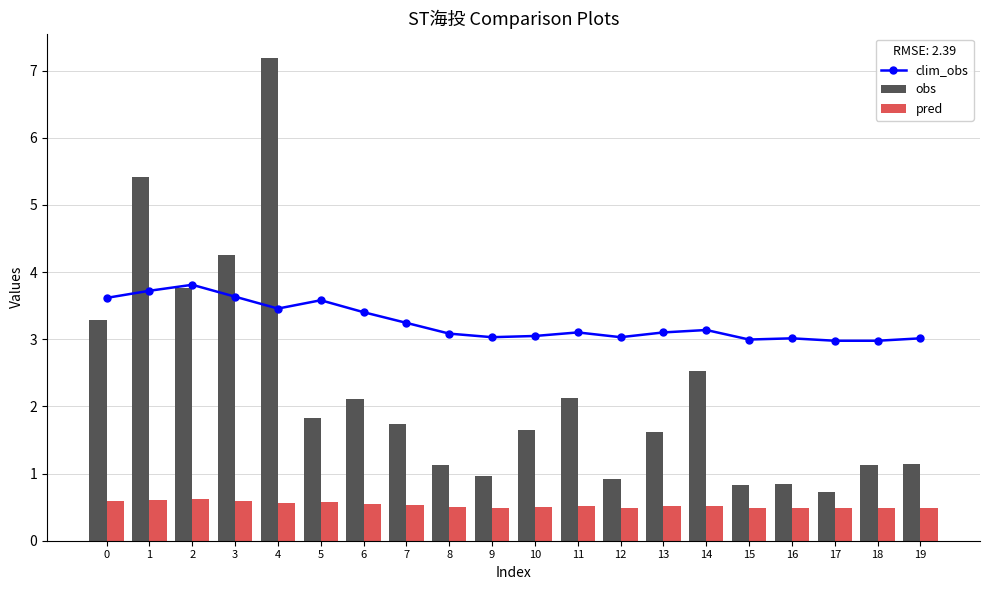

At 2, list the series in order from smallest to largest.

pred, obs, clim_obs